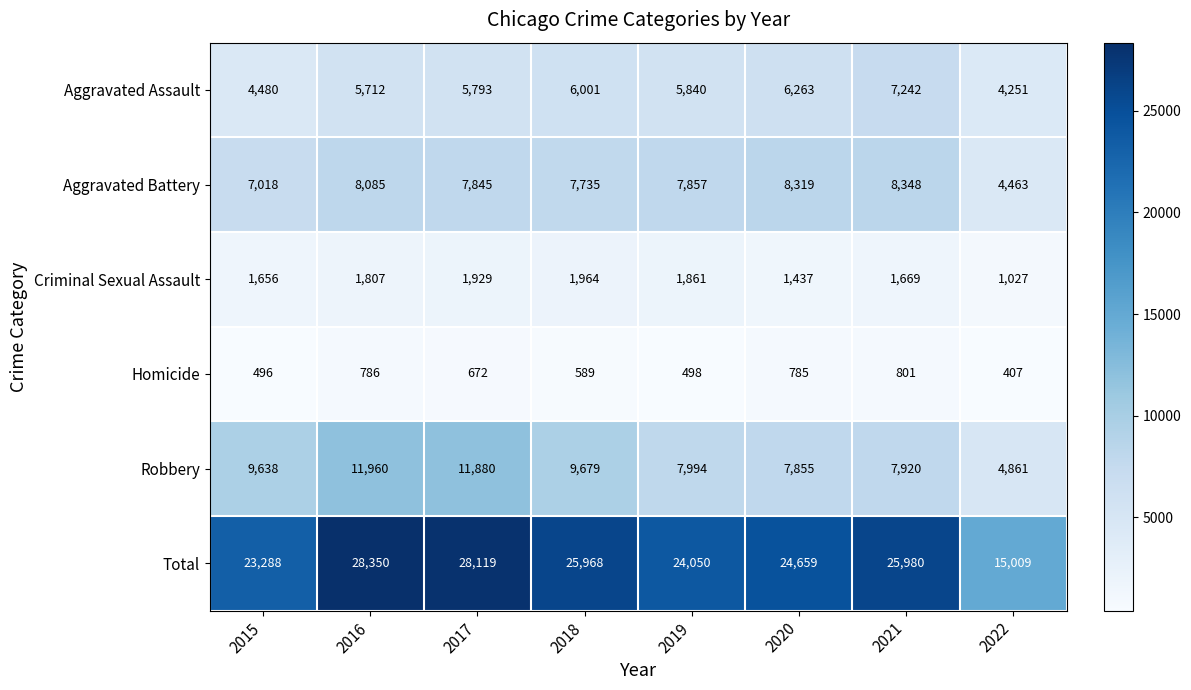

What is the total value across all series at 2016?

56700